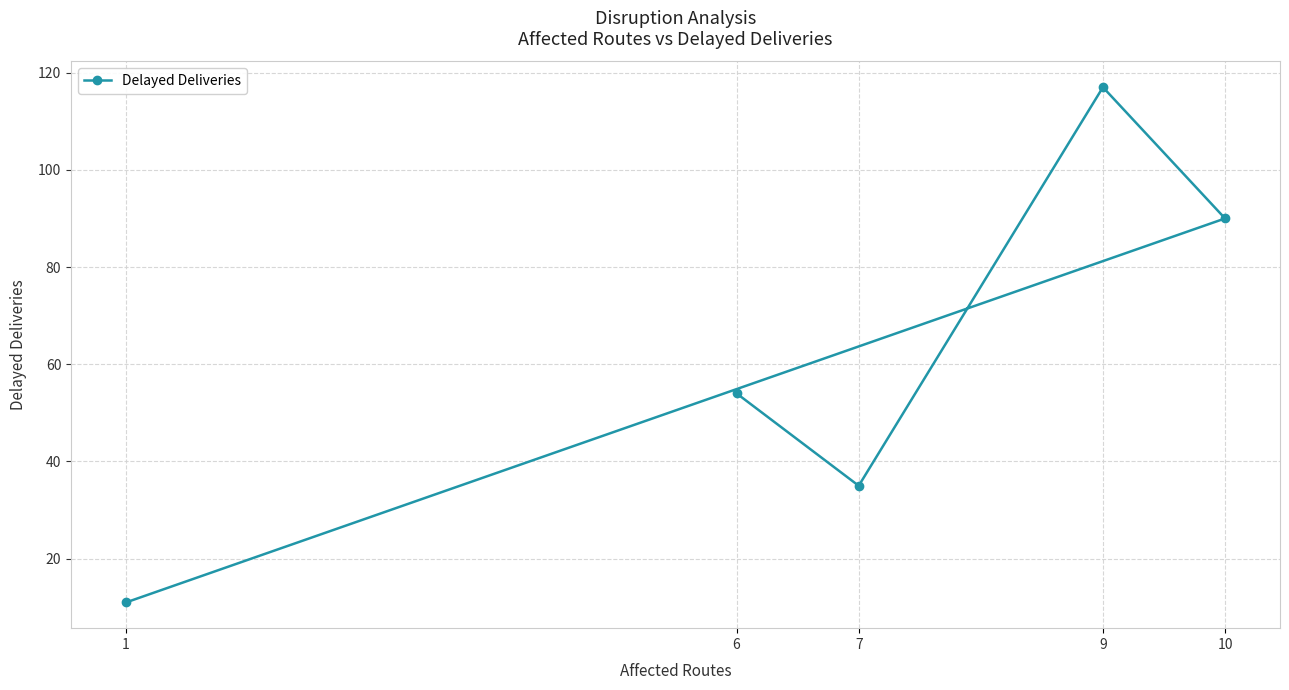

True or false: the data shows 90 at 10.

True